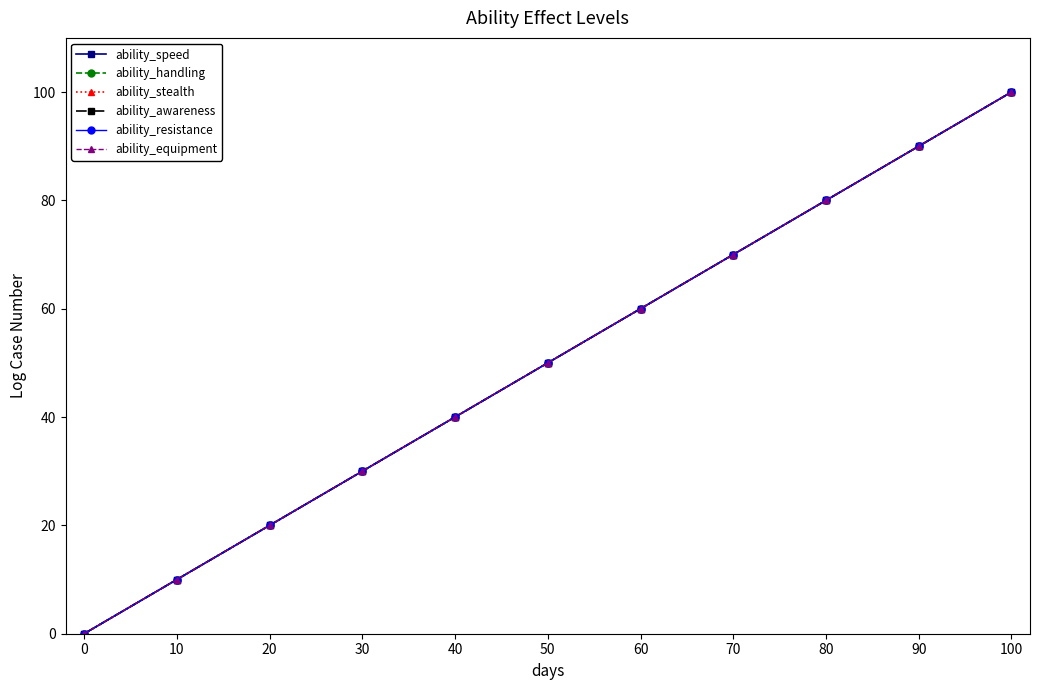

Reading left to right, what are all the values shown in this chart?

ability_speed: 0=0	10=10	20=20	30=30	40=40	50=50	60=60	70=70	80=80	90=90	100=100
ability_handling: 0=0	10=10	20=20	30=30	40=40	50=50	60=60	70=70	80=80	90=90	100=100
ability_stealth: 0=0	10=10	20=20	30=30	40=40	50=50	60=60	70=70	80=80	90=90	100=100
ability_awareness: 0=0	10=10	20=20	30=30	40=40	50=50	60=60	70=70	80=80	90=90	100=100
ability_resistance: 0=0	10=10	20=20	30=30	40=40	50=50	60=60	70=70	80=80	90=90	100=100
ability_equipment: 0=0	10=10	20=20	30=30	40=40	50=50	60=60	70=70	80=80	90=90	100=100